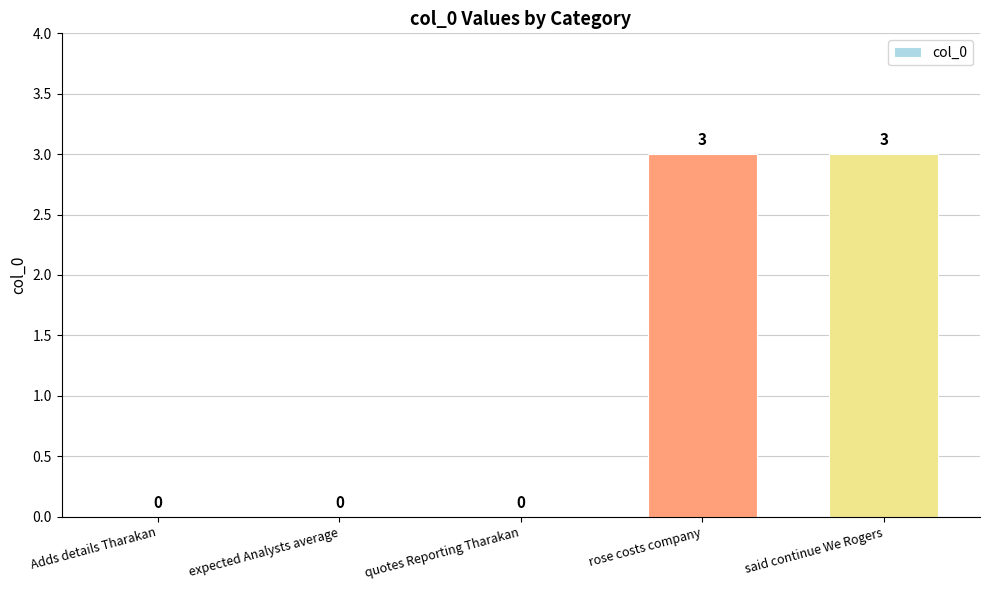

Reading left to right, what are all the values shown in this chart?

0	0	0	3	3